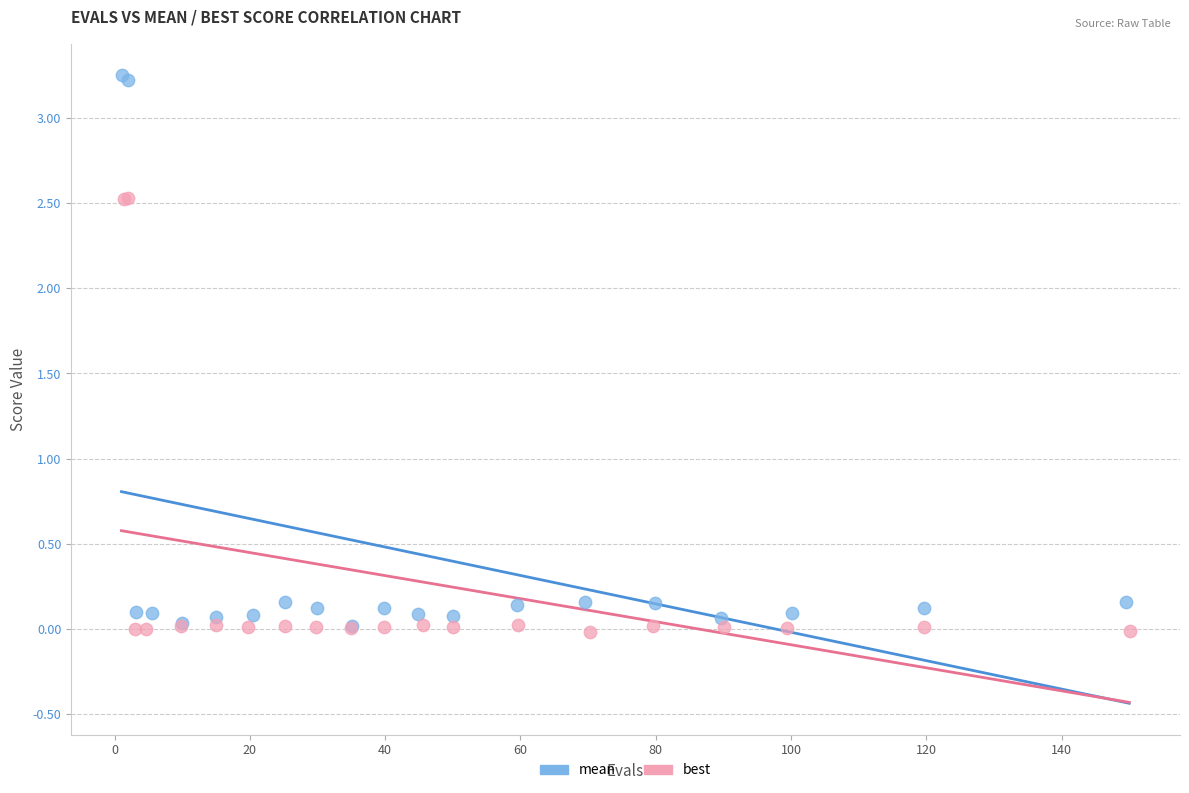

Which series has the widest spread of Y values?

mean